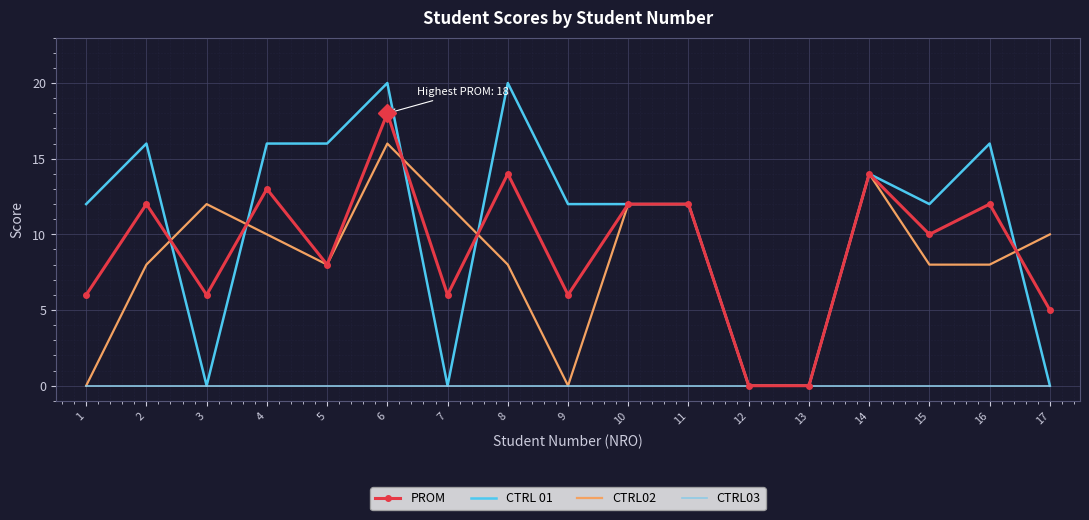

Is the value of CTRL02 at 7 greater than the value of CTRL03 at 2?

Yes